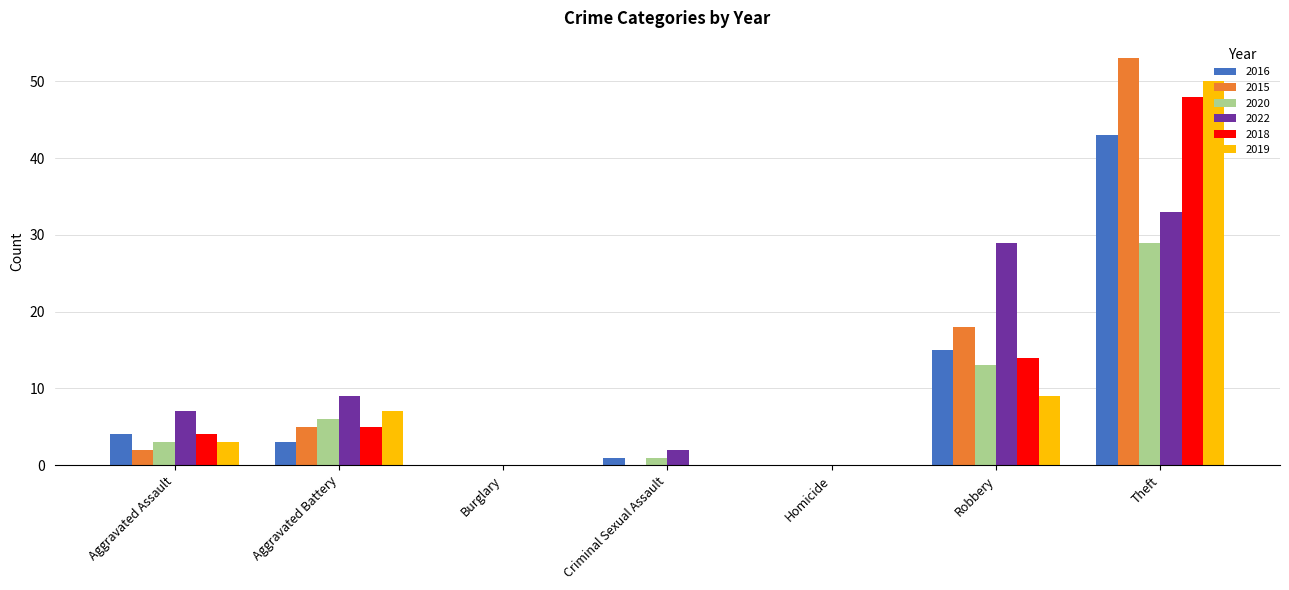

What is the average value of the 2016 series?

9